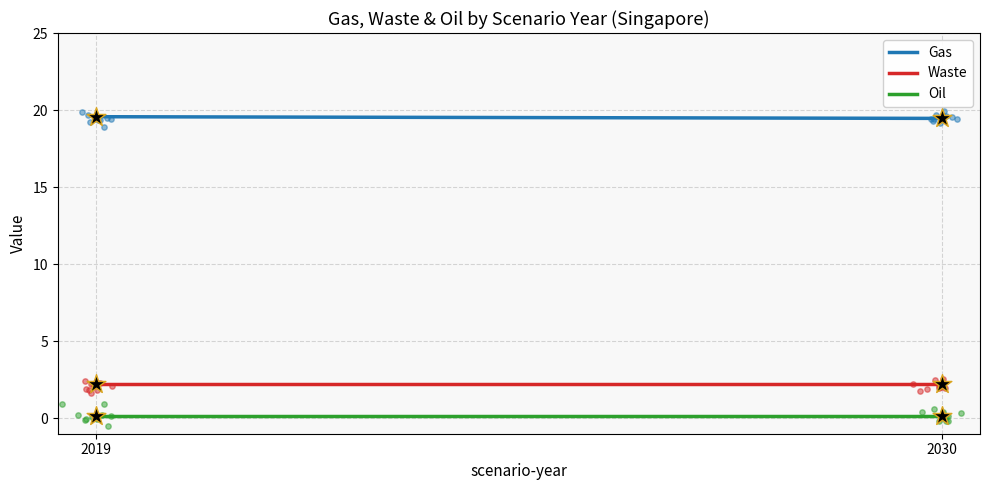

Which series has the largest total across all categories?

Gas